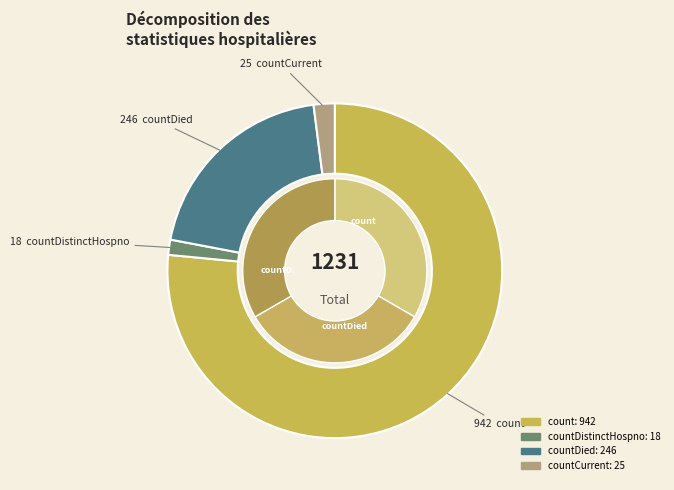

To the nearest percent, what portion does countDistinctHospno represent?

1%